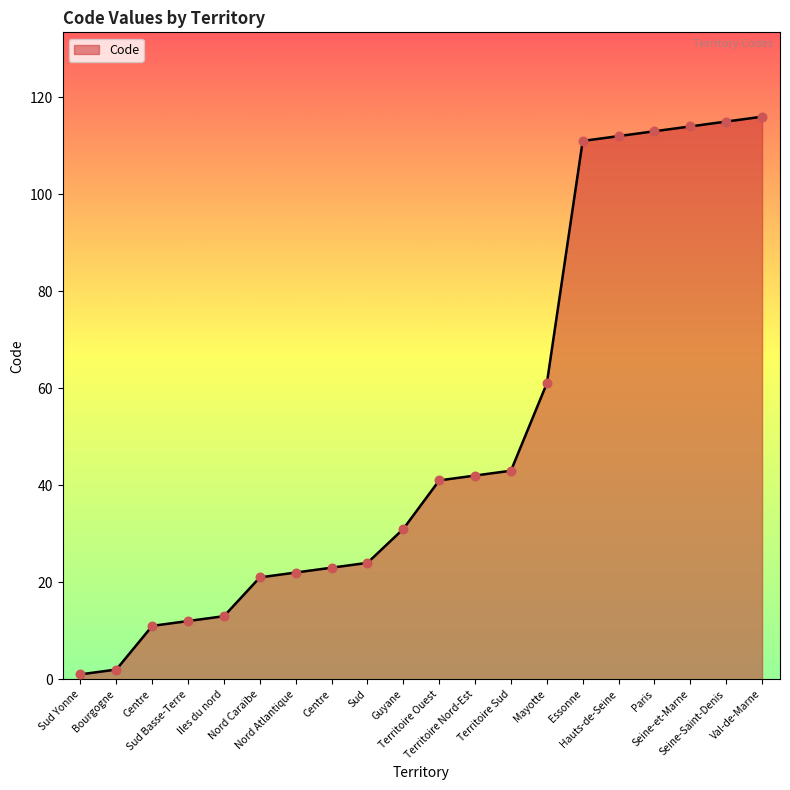

Is this an area chart (filled region under the line)?

Yes